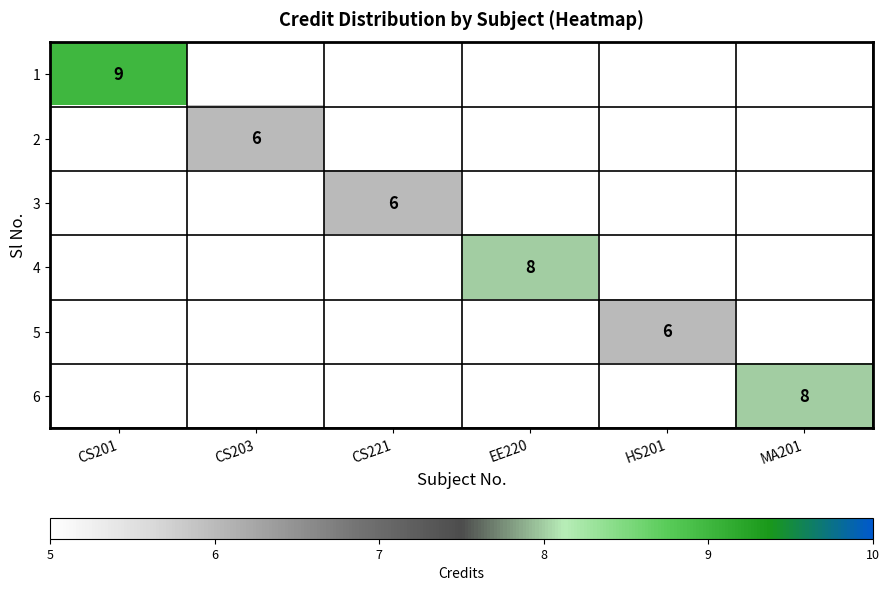

Is it true that 4 equals 11 at EE220?

False